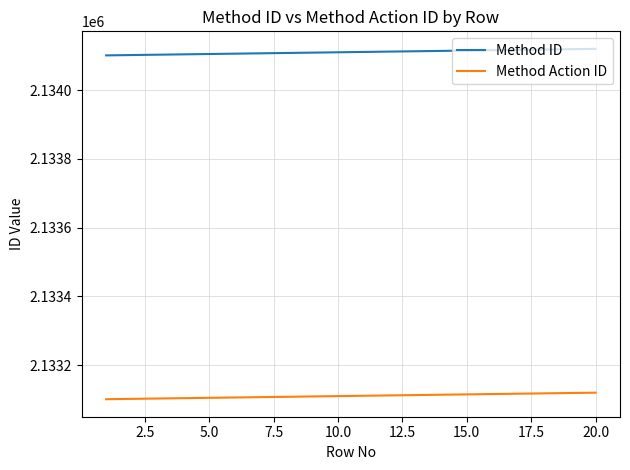

Which series has the largest total across all categories?

Method ID